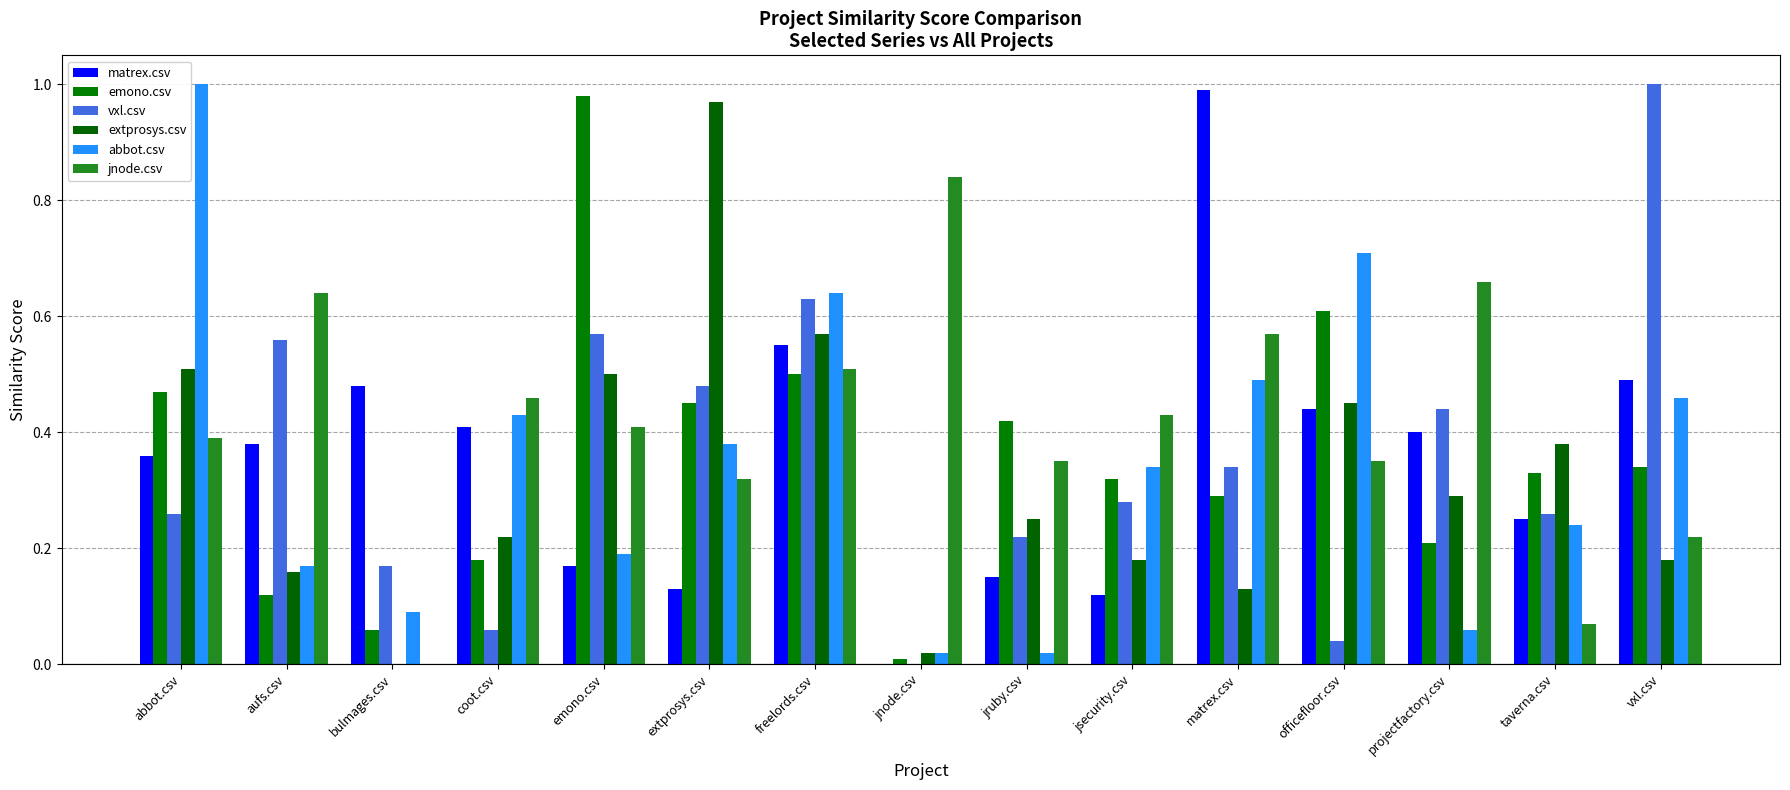

Does the chart contain stacked bars?

No